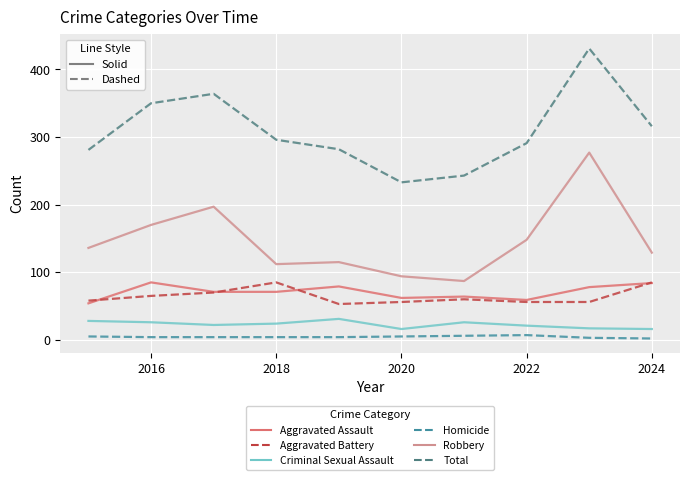

What is the difference between the maximum and minimum values in the Homicide series?

5